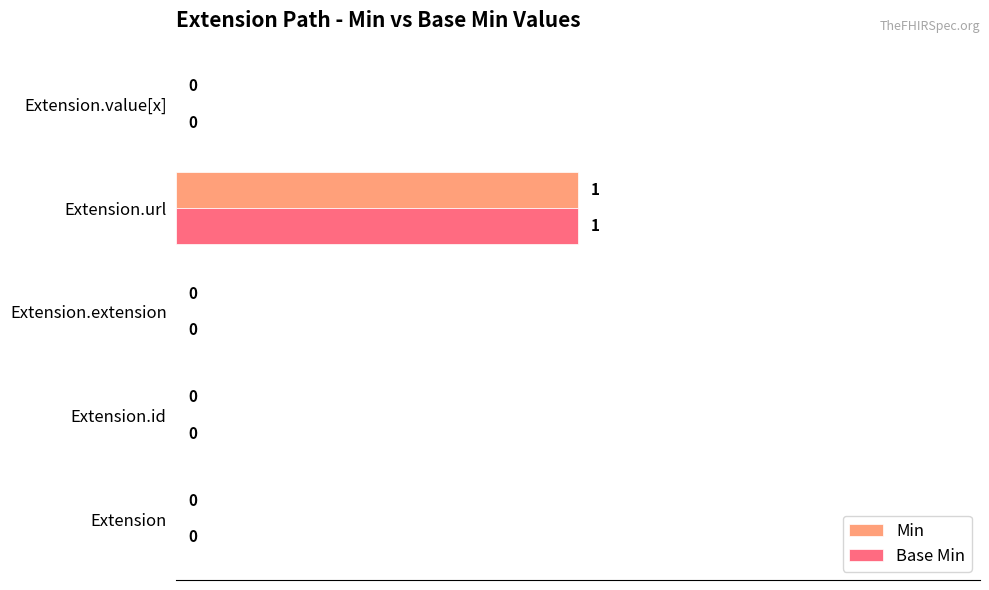

Is the value of Base Min at Extension.url greater than the value of Min at Extension?

Yes